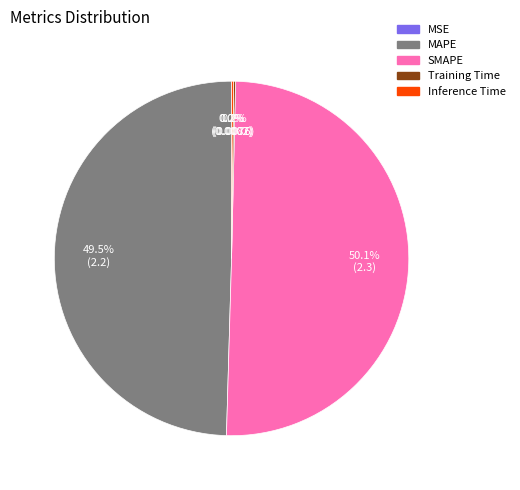

Approximately how many times larger is the value at SMAPE compared to MAPE?

1.0